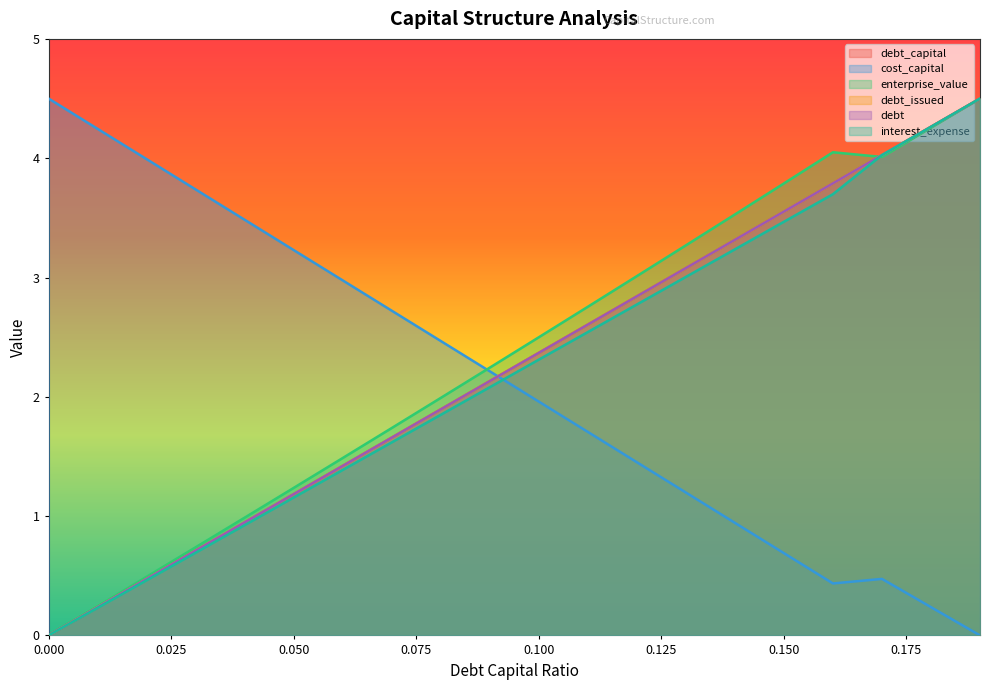

At which category is the sum across all series the highest?

0.19